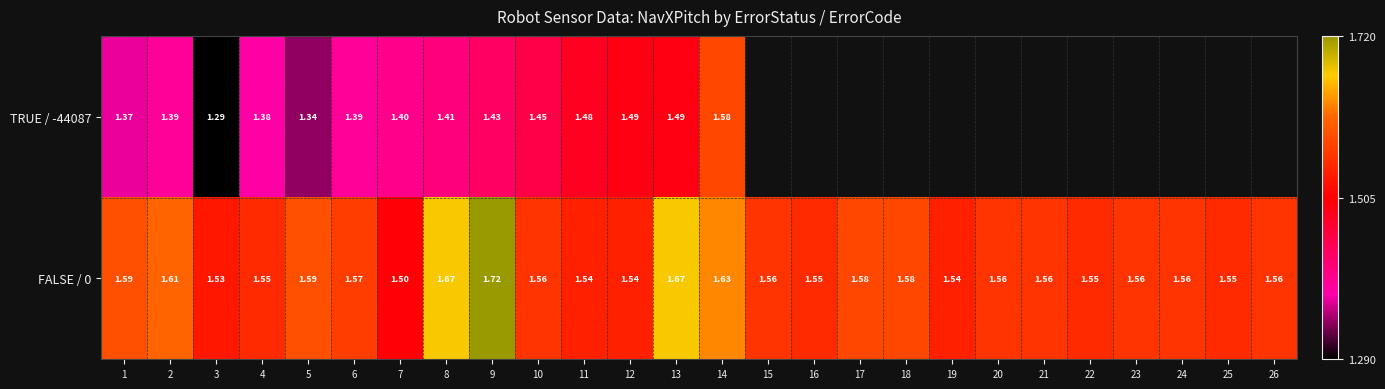

Read the TRUE / -44087 value at 10.

1.4